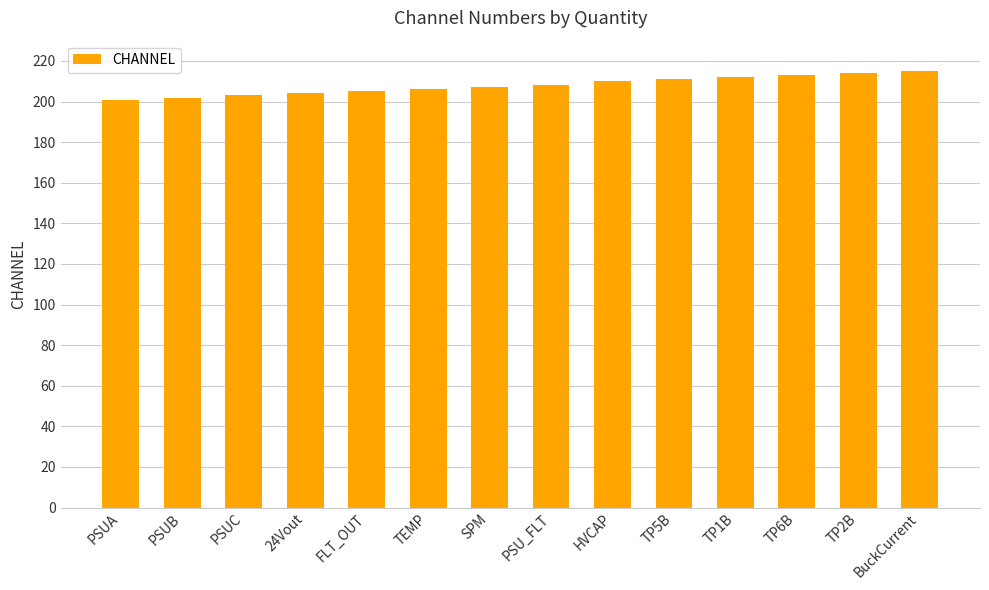

How many bars are there in total?

14